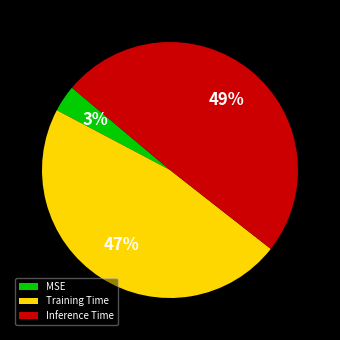

Do Training Time and MSE together represent more than half of the pie?

Yes